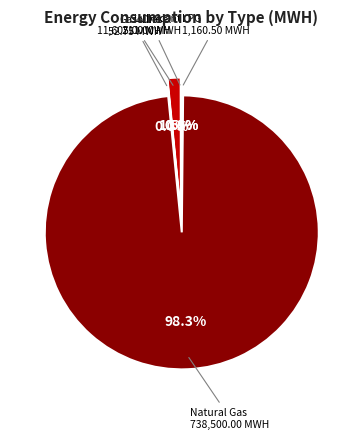

Which category has the smallest portion of the pie?

Gasoline